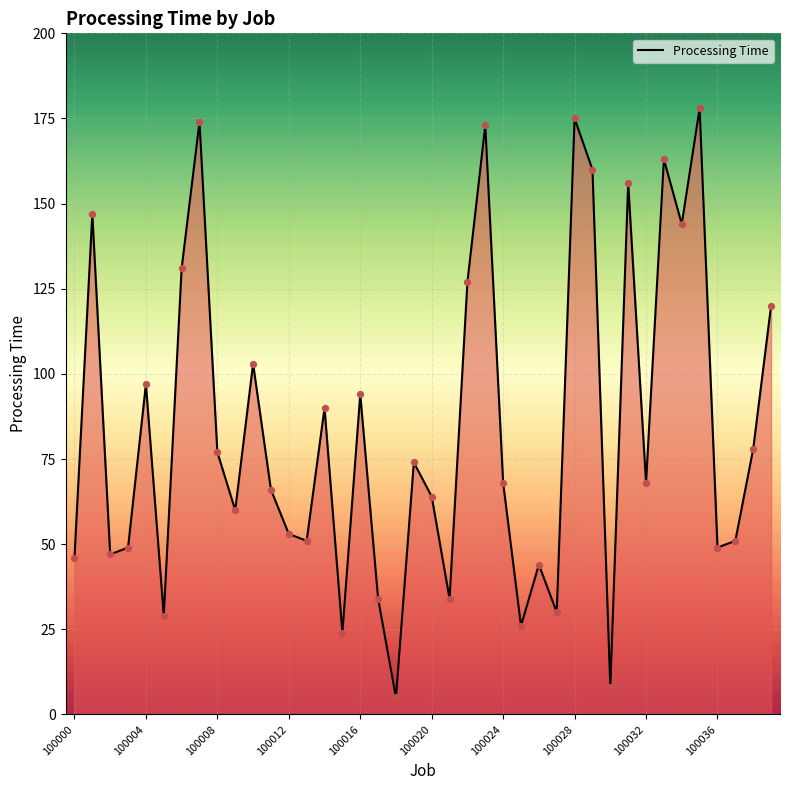

What is the smallest value displayed?

5